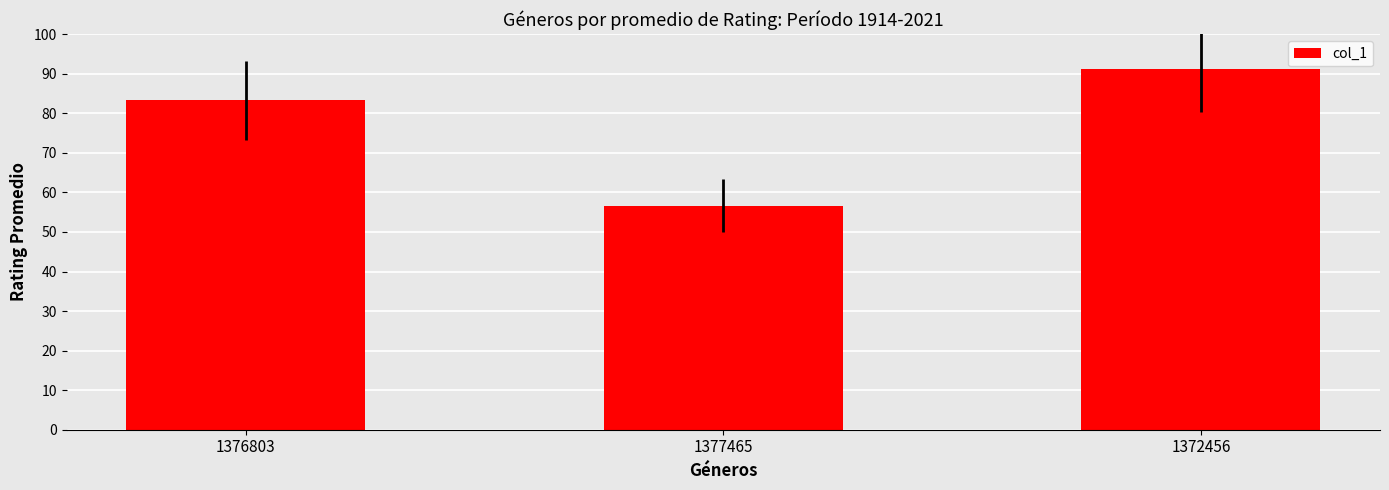

What is the smallest value displayed?

56.7